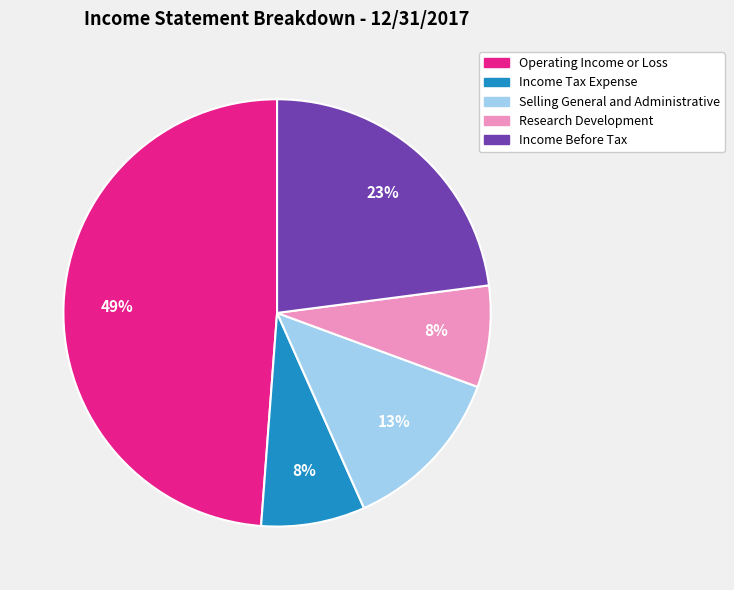

How many segments does this pie chart have?

5